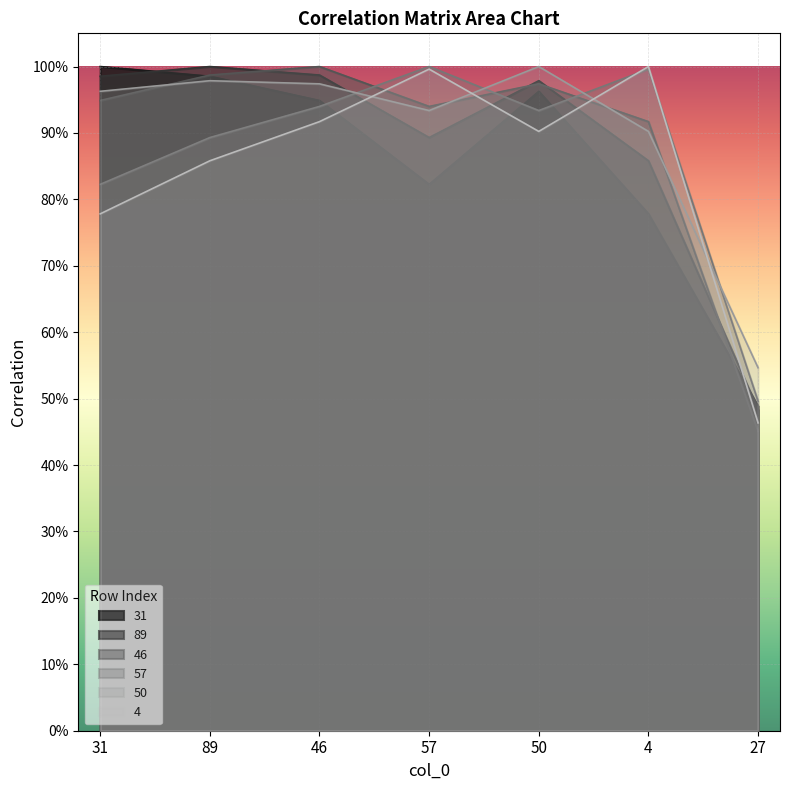

What is the sum of the 31 values at 50 and 89?

1.9